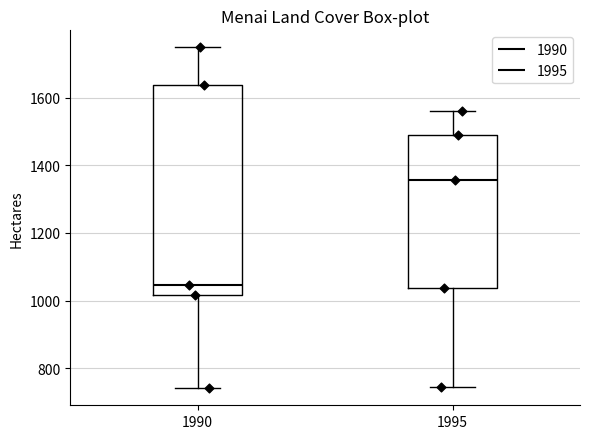

Reading left to right, read every box against the y-axis: the position of its median line, the range the box covers, and the ends of its whiskers. The values are not printed on the chart, so give them approximately, as read against the axis.

1990: median 1040, box 1020 to 1640, whiskers 740 to 1740
1995: median 1360, box 1040 to 1500, whiskers 740 to 1560